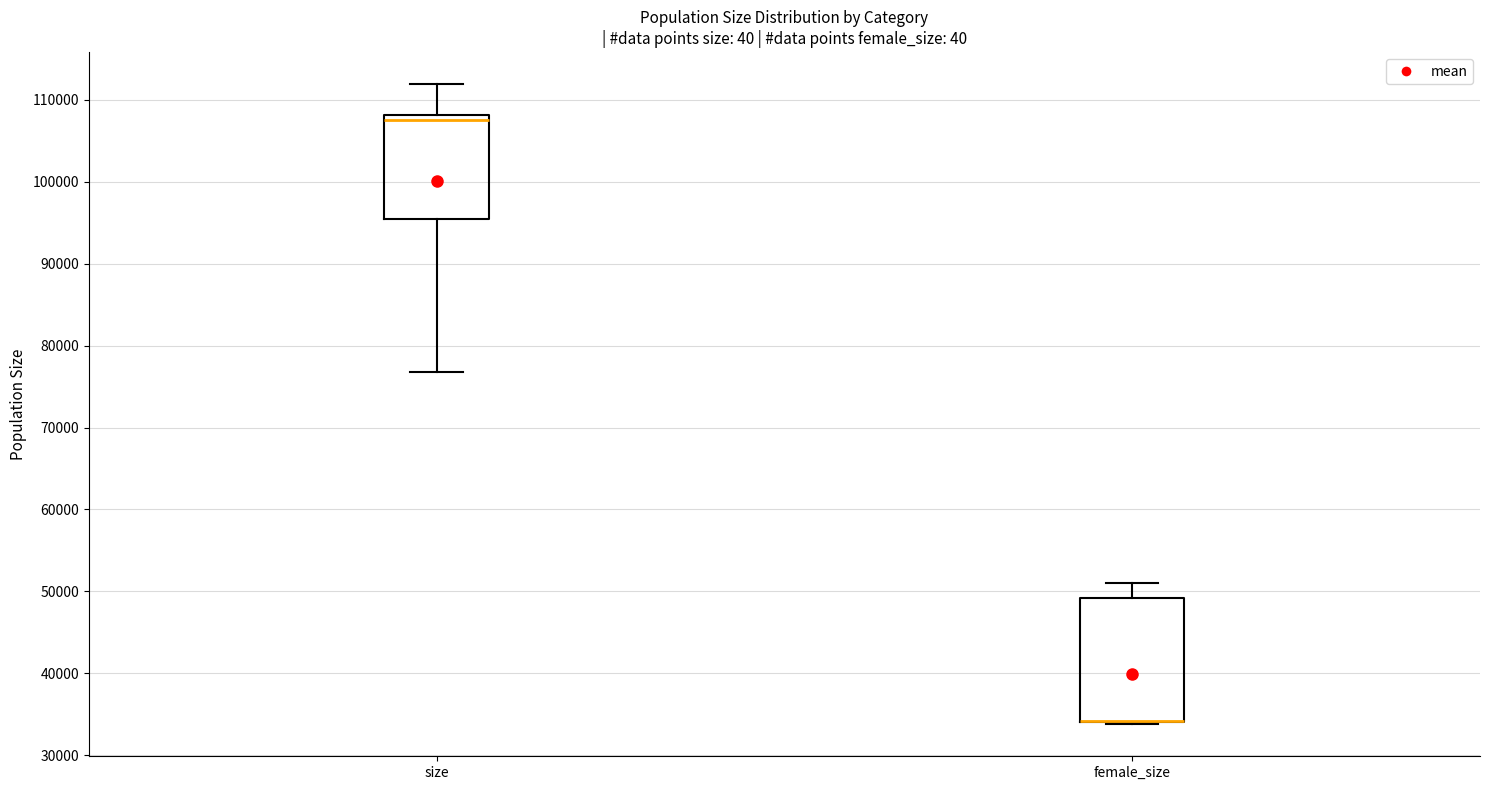

Reading left to right, transcribe this box plot: for each box, give where its median line is, the range the box spans, and where its two whiskers end, as read against the y-axis. The values are not printed on the chart, so give them approximately, as read against the axis.

size: median 108000 (just below the box's upper edge), box 95000 to 108000, whiskers 77000 to 112000
female_size: median 34000 (drawn on the box's lower edge), box 34000 to 49000, whiskers 34000 (just below the box's lower edge) to 51000